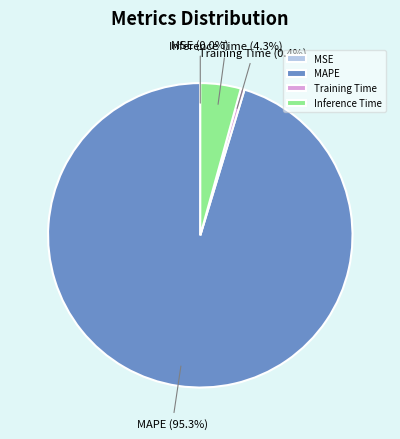

Is MAPE the majority of the pie?

Yes